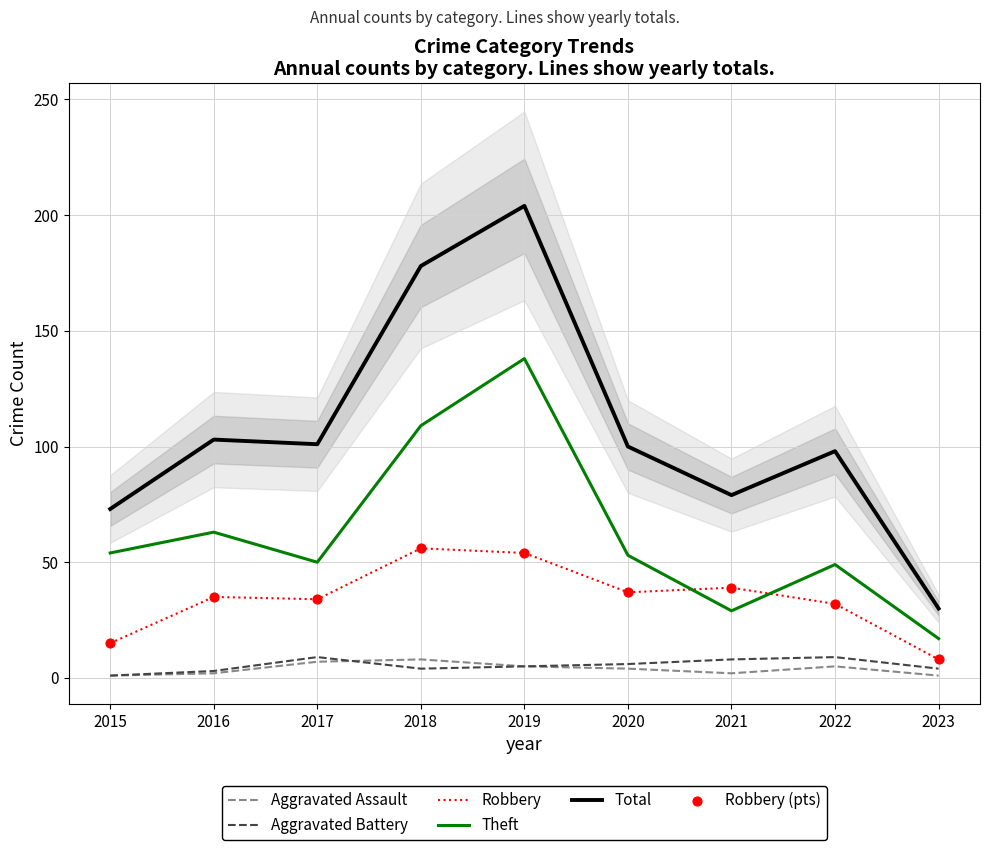

Is the value of Robbery (pts) at 2020 greater than the value of Robbery at 2023?

Yes